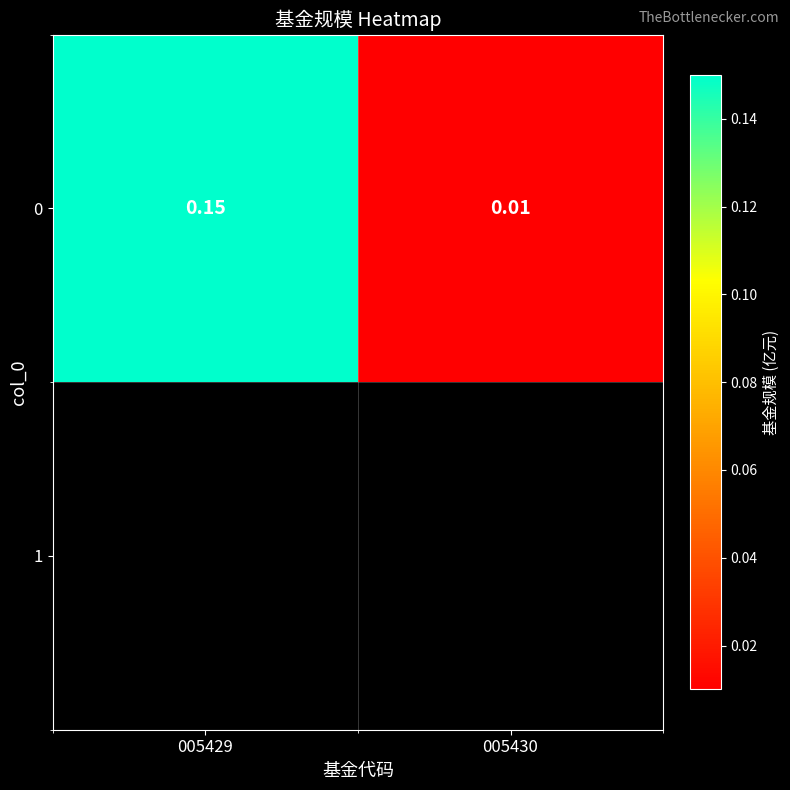

What is the average value?

0.1